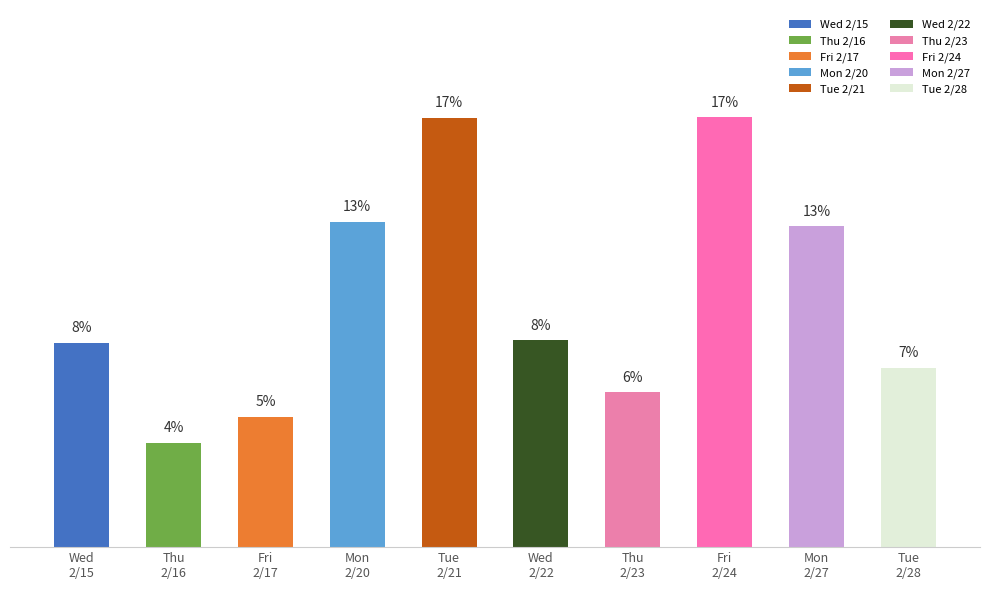

What is the label of the 10th bar from the right?

Wed 2/15